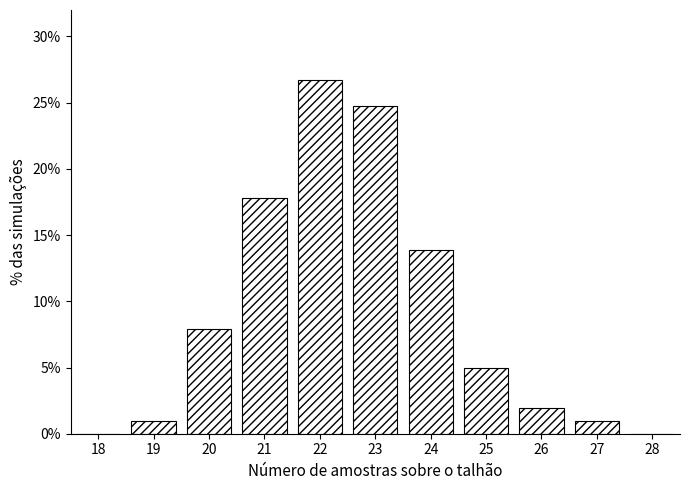

Reading left to right, transcribe all the data shown in this chart.

18=0.0	19=1.0	20=7.9	21=17.8	22=26.7	23=24.8	24=13.9	25=5.0	26=2.0	27=1.0	28=0.0